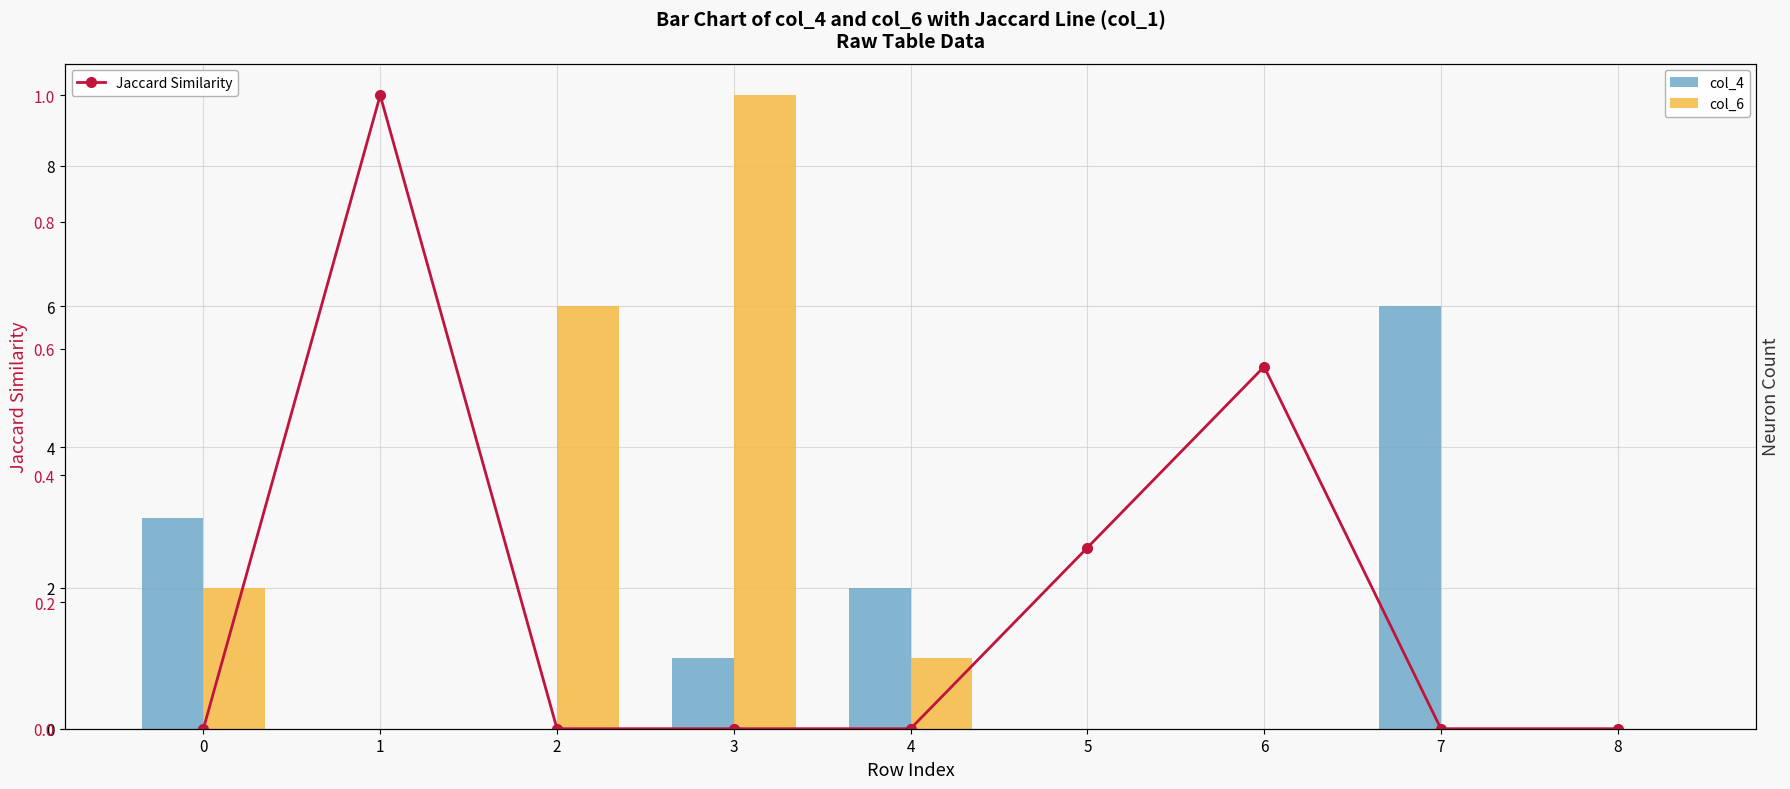

Which series has the largest range (max minus min)?

col_6